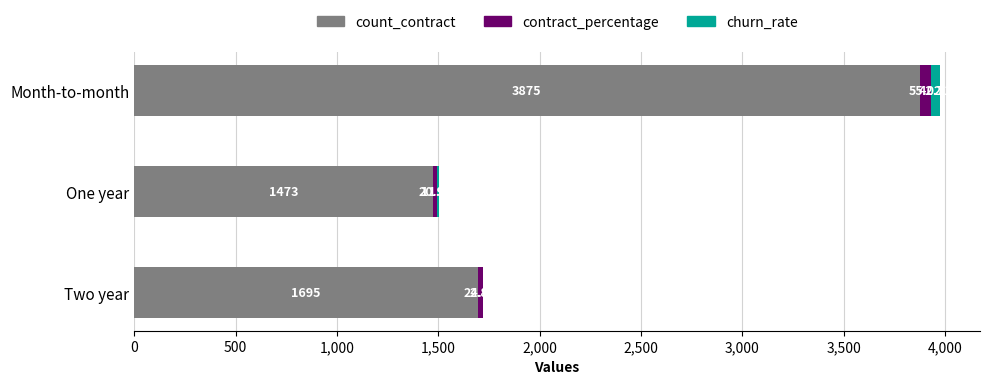

Which category has the highest value in the count_contract series?

Month-to-month